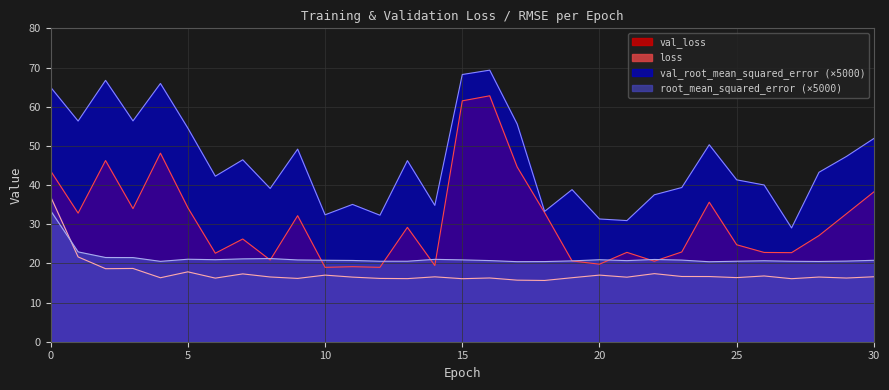

At 27, list the series in order from smallest to largest.

loss, root_mean_squared_error, val_loss, val_root_mean_squared_error